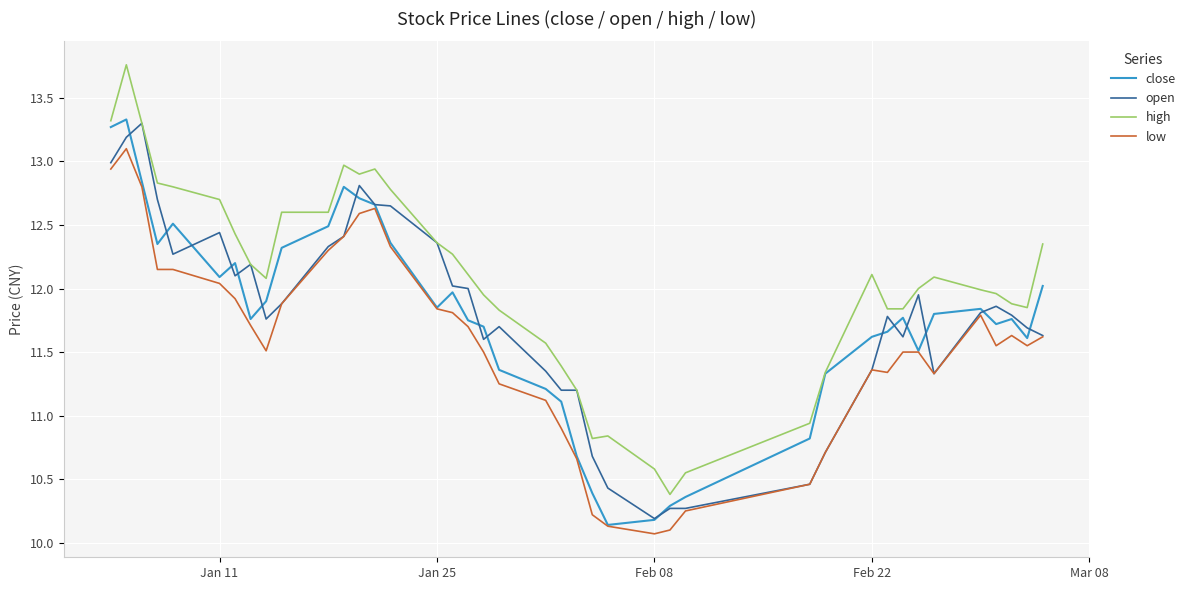

What is the minimum value shown in the chart?

10.1